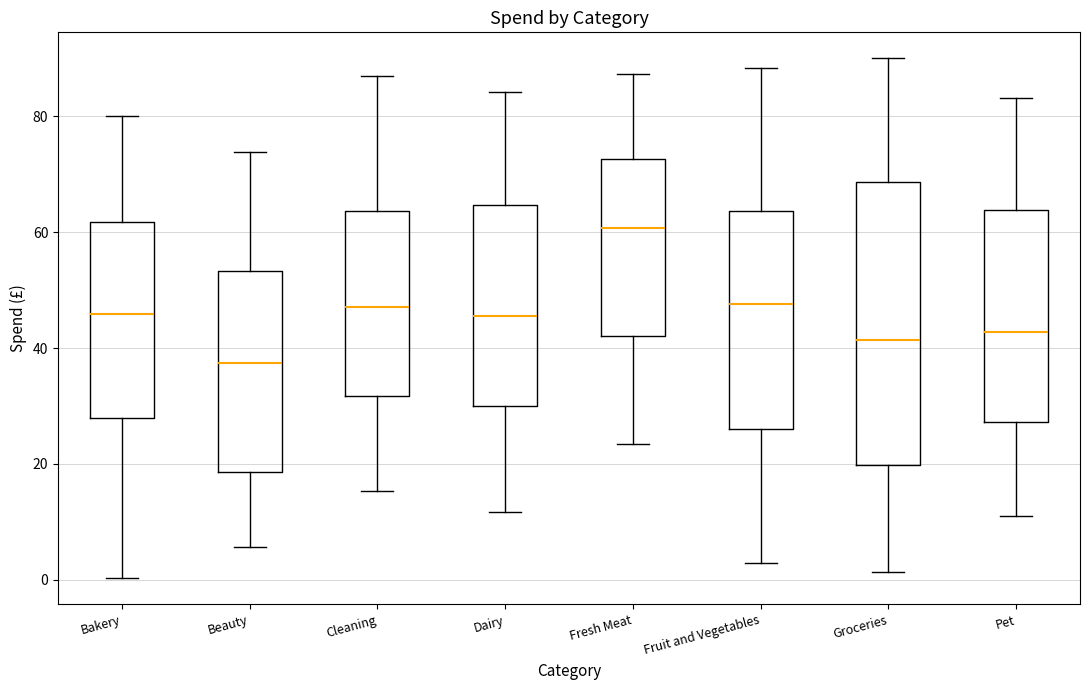

Reading left to right, read every box against the y-axis: the position of its median line, the range the box covers, and the ends of its whiskers. The values are not printed on the chart, so give them approximately, as read against the axis.

Bakery: median 46, box 28 to 62, whiskers 0 to 80
Beauty: median 38, box 18 to 54, whiskers 6 to 74
Cleaning: median 48, box 32 to 64, whiskers 16 to 86
Dairy: median 46, box 30 to 64, whiskers 12 to 84
Fresh Meat: median 60, box 42 to 72, whiskers 24 to 88
Fruit and Vegetables: median 48, box 26 to 64, whiskers 2 to 88
Groceries: median 42, box 20 to 68, whiskers 2 to 90
Pet: median 42, box 28 to 64, whiskers 10 to 84